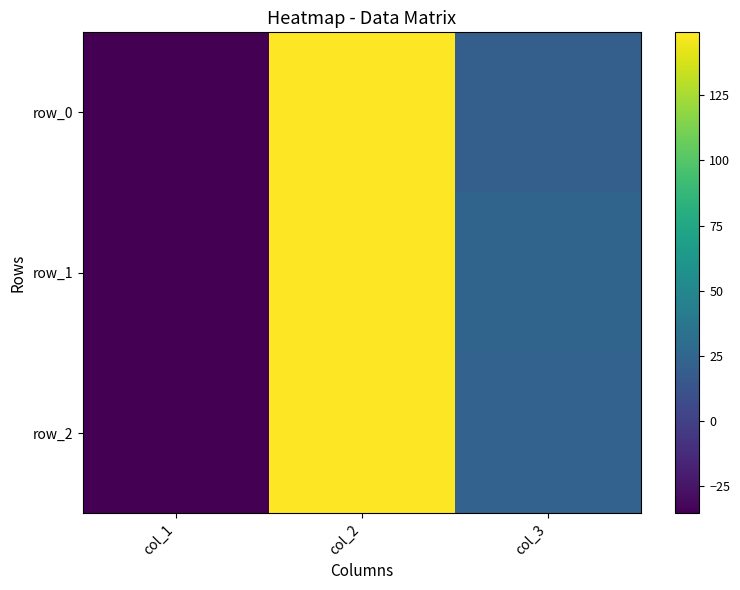

Reading left to right, what are all the values shown in this chart?

row_0: col_1=-35.4	col_2=149.2	col_3=20.7
row_1: col_1=-35.4	col_2=149.2	col_3=23.9
row_2: col_1=-35.4	col_2=149.2	col_3=22.4